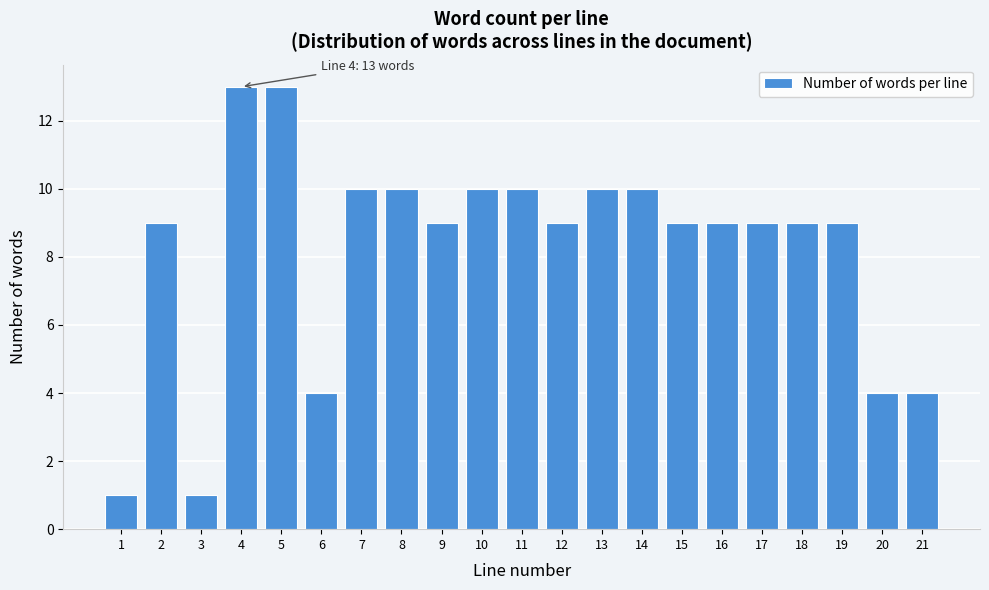

Reading left to right, what are all the values shown in this chart?

1=1	2=9	3=1	4=13	5=13	6=4	7=10	8=10	9=9	10=10	11=10	12=9	13=10	14=10	15=9	16=9	17=9	18=9	19=9	20=4	21=4